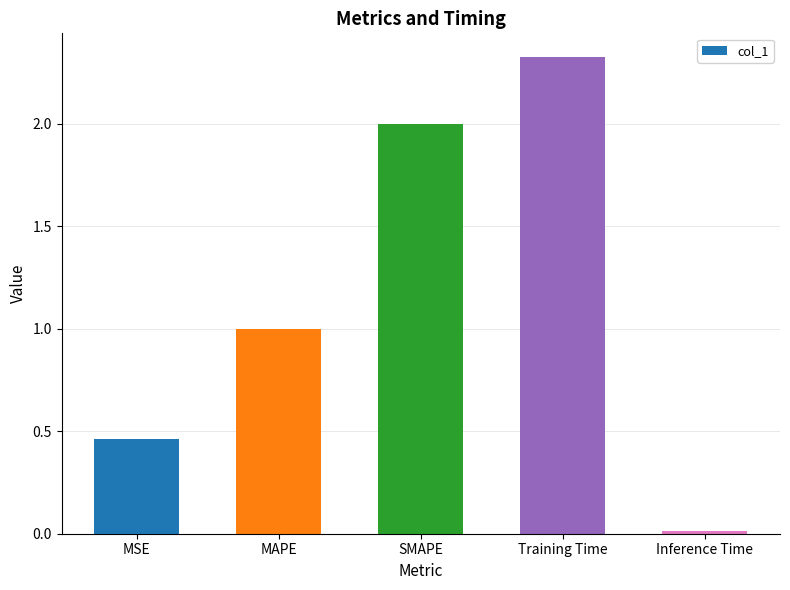

List the labels in order of value, largest first.

Training Time, SMAPE, MAPE, MSE, Inference Time